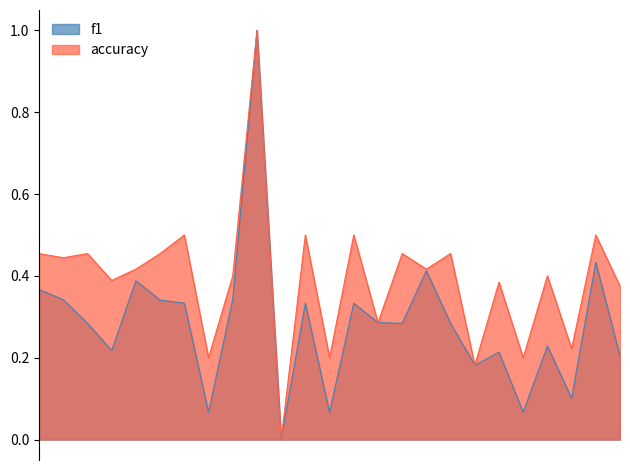

At 9, list the series in order from smallest to largest.

f1, accuracy